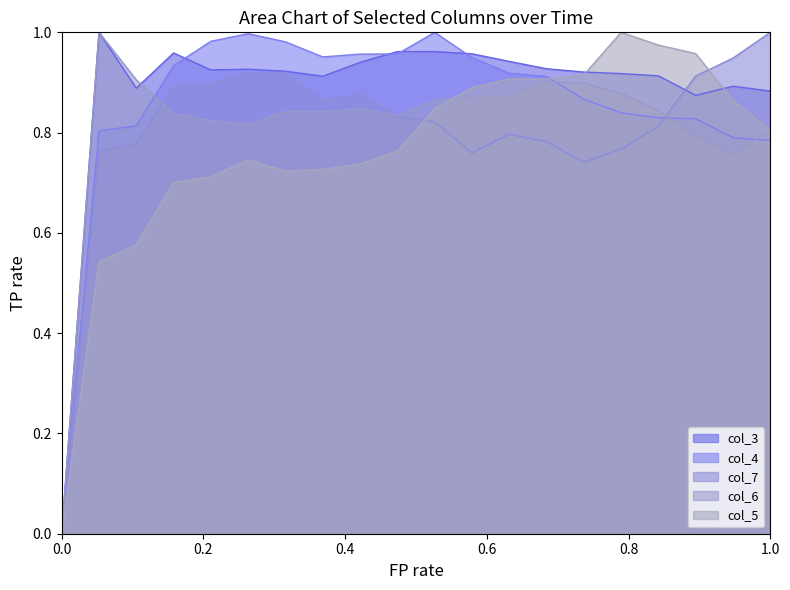

Reading right to left, what are all the values shown in this chart?

col_3: 0.9	0.9	0.9	0.9	0.9	0.9	0.9	0.9	1.0	1.0	1.0	0.9	0.9	0.9	0.9	0.9	1.0	0.9	1.0	0.0
col_4: 0.8	0.8	0.8	0.8	0.8	0.9	0.9	0.9	0.9	1.0	1.0	1.0	1.0	1.0	1.0	1.0	0.9	0.8	0.8	0.0
col_7: 1.0	0.9	0.9	0.8	0.8	0.7	0.8	0.8	0.8	0.8	0.8	0.9	0.9	0.9	0.9	0.9	0.9	0.8	0.8	0.0
col_6: 0.8	0.8	0.8	0.8	0.9	0.9	0.9	0.9	0.9	0.9	0.8	0.8	0.8	0.8	0.8	0.8	0.8	0.9	1.0	0.0
col_5: 0.8	0.9	1.0	1.0	1.0	0.9	0.9	0.9	0.9	0.8	0.8	0.7	0.7	0.7	0.7	0.7	0.7	0.6	0.5	0.0